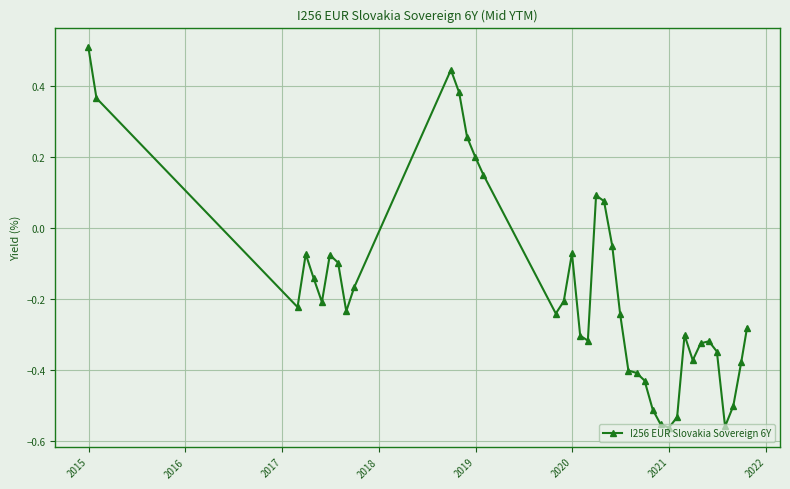

What is the difference between the maximum and minimum values?

1.1